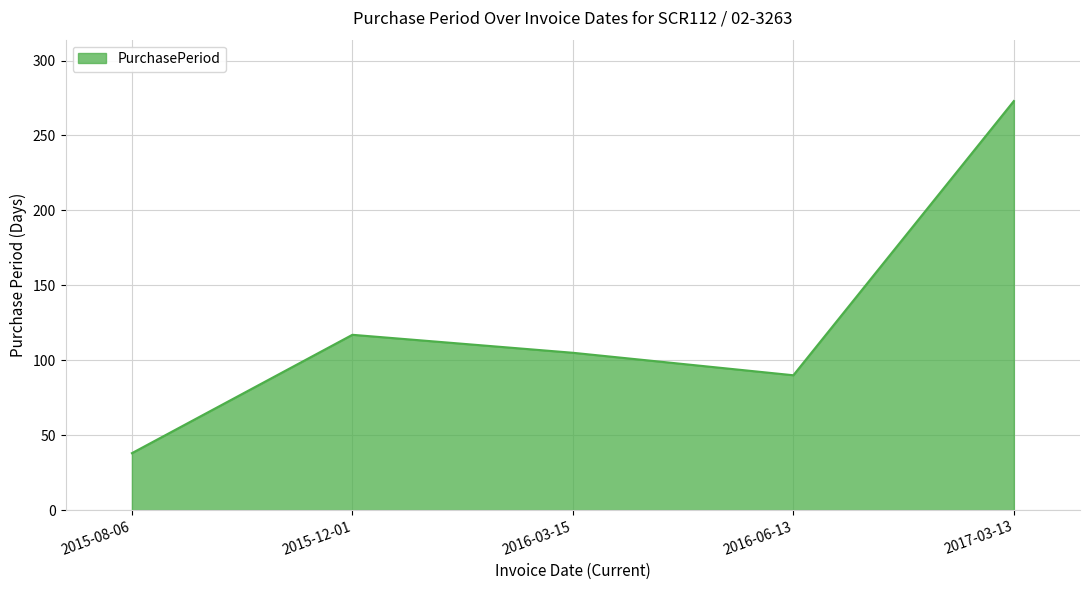

Rank the categories by value from highest to lowest.

2017-03-13, 2015-12-01, 2016-03-15, 2016-06-13, 2015-08-06